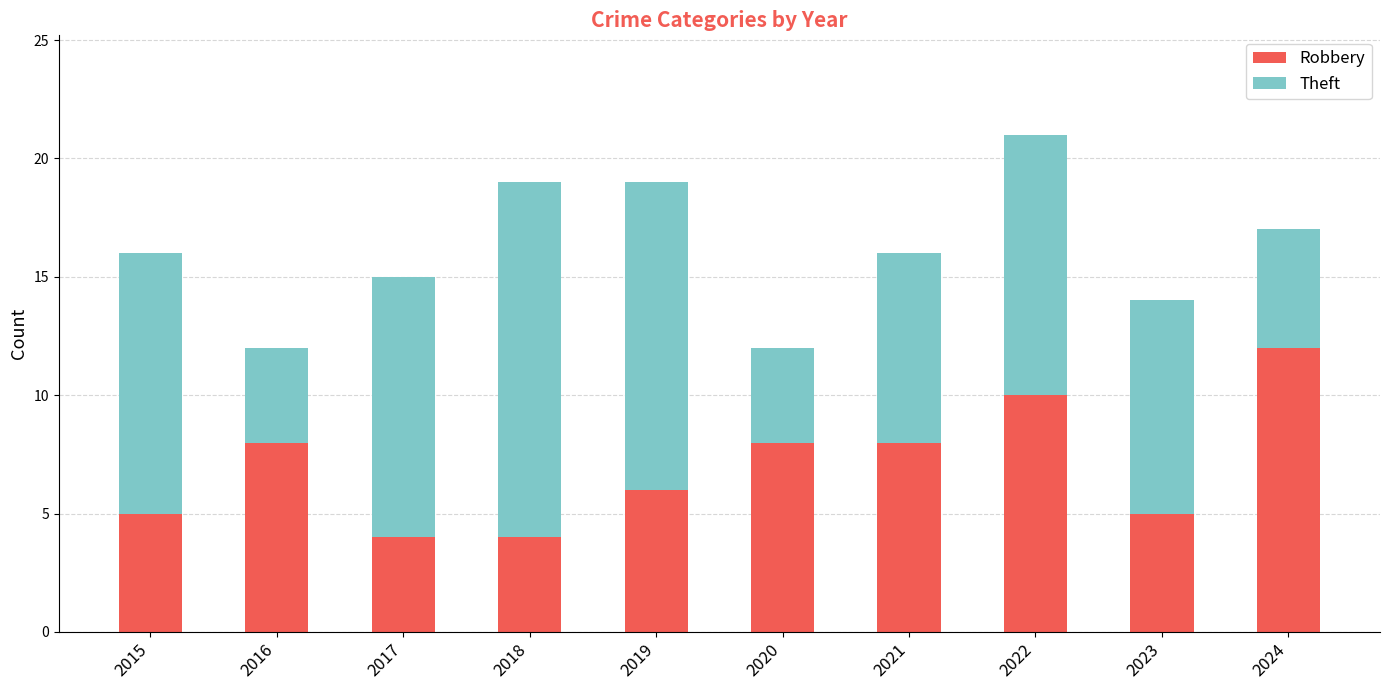

What is the total value across all series at 2017?

15